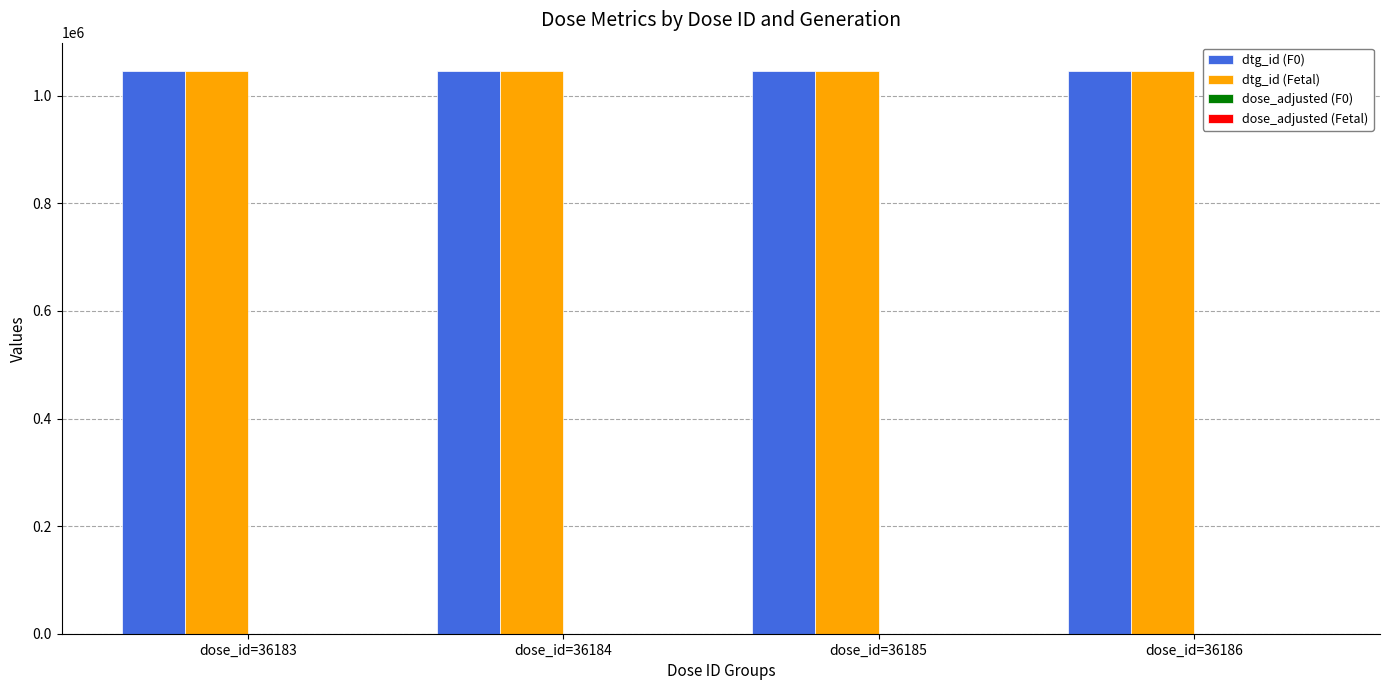

The value of dtg_id (Fetal) at dose_id=36185 is 1529531. True or false?

False